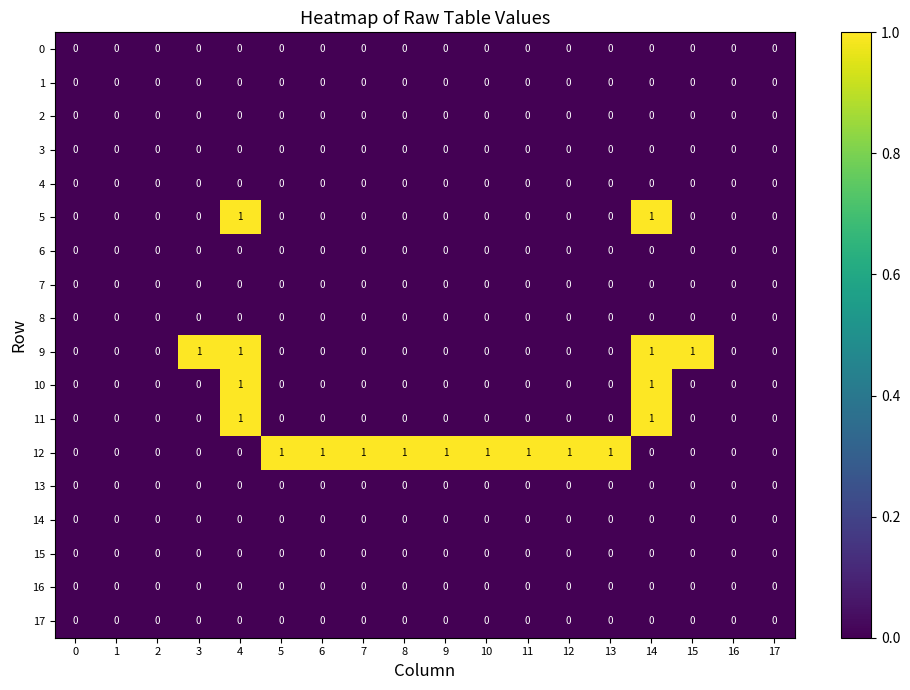

Is it true that 3 equals 0 at 4?

True